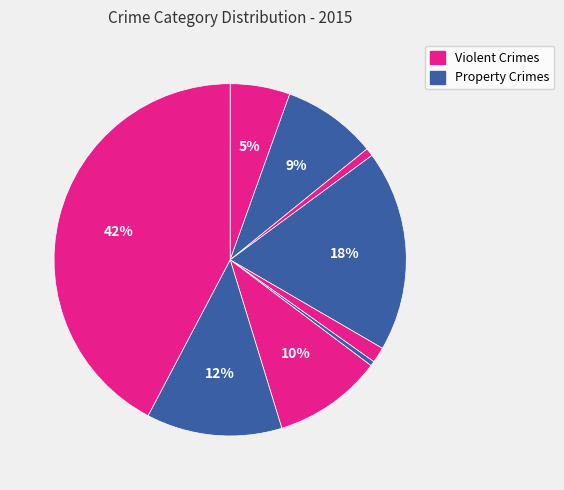

To the nearest percent, what is the average slice percentage?

11%